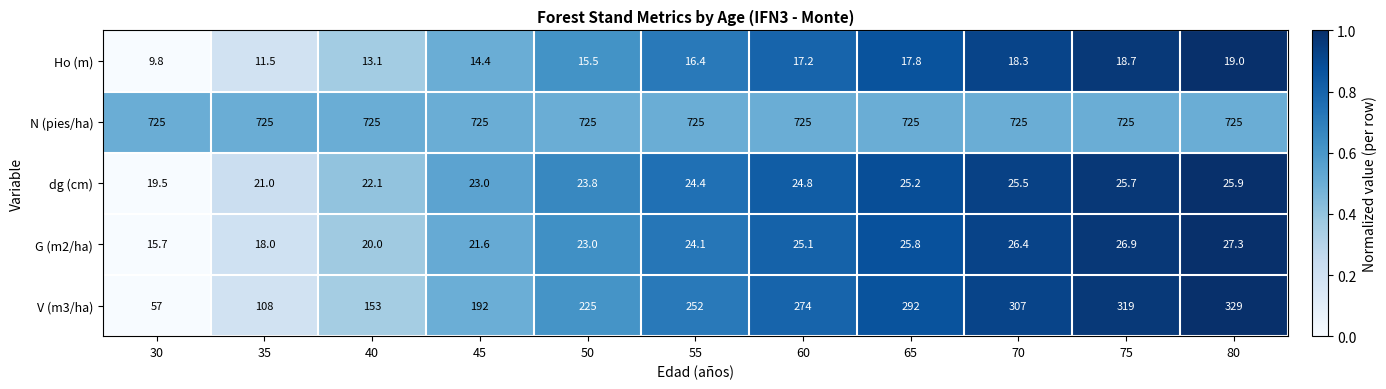

What is the sum of all N (pies/ha) values?

7975.0